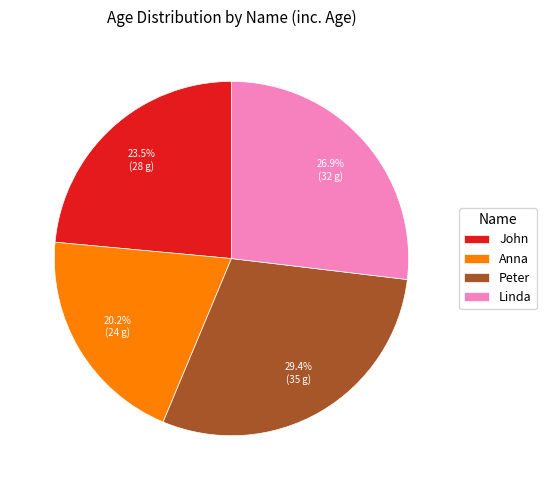

Rank the categories by value from lowest to highest.

Anna, John, Linda, Peter